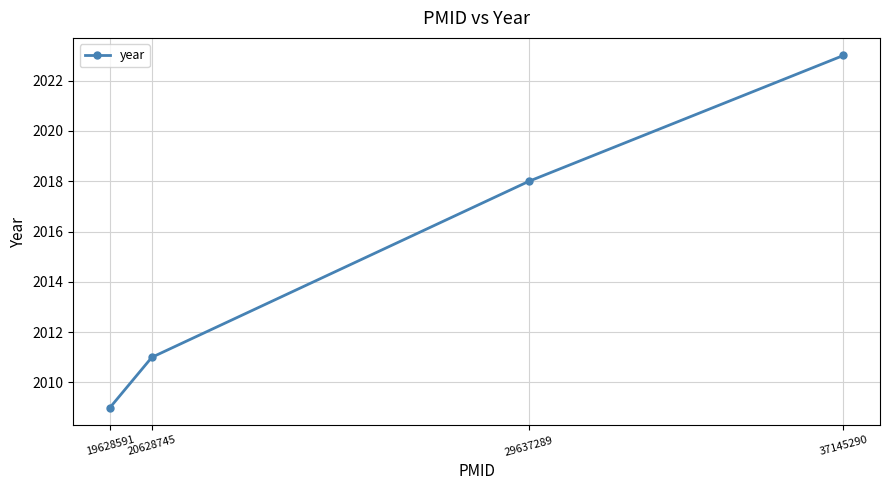

Reading right to left, list all the values displayed in this chart.

2023	2018	2011	2009